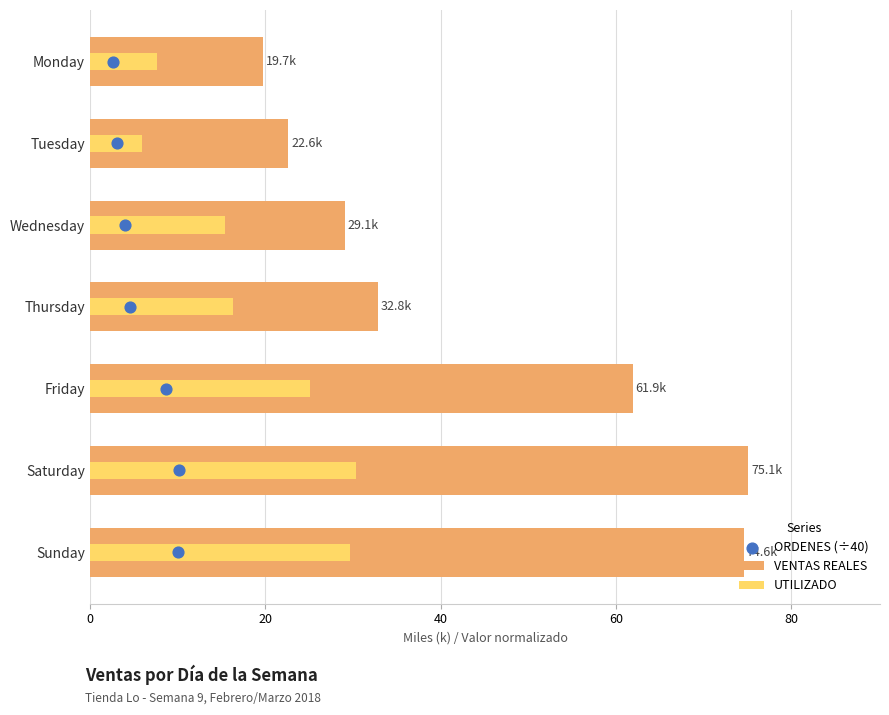

Which series has the largest total across all categories?

VENTAS REALES